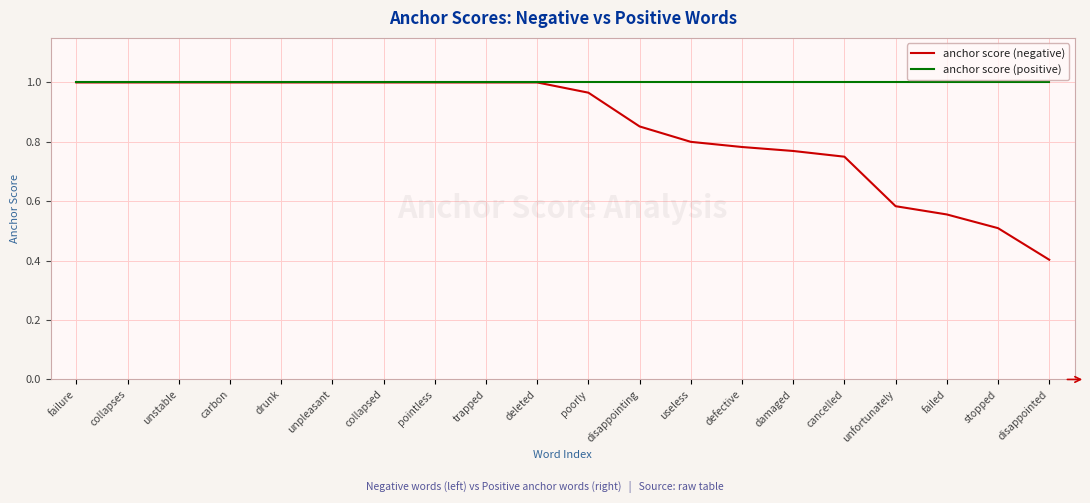

True or false: anchor score (positive) has a value of 0.5 at stopped.

False